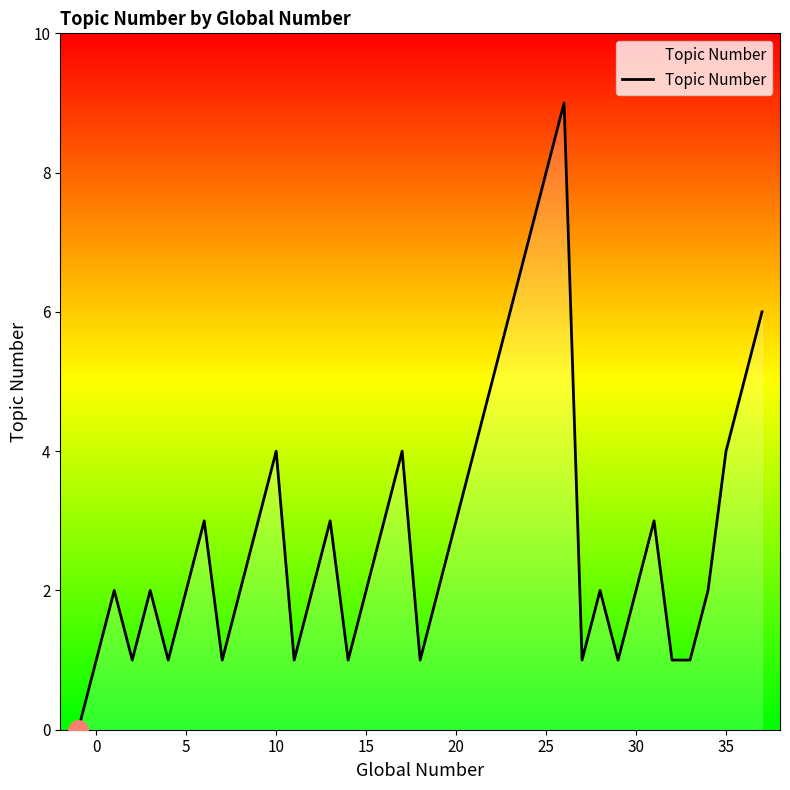

What is the difference between the maximum and minimum values?

9